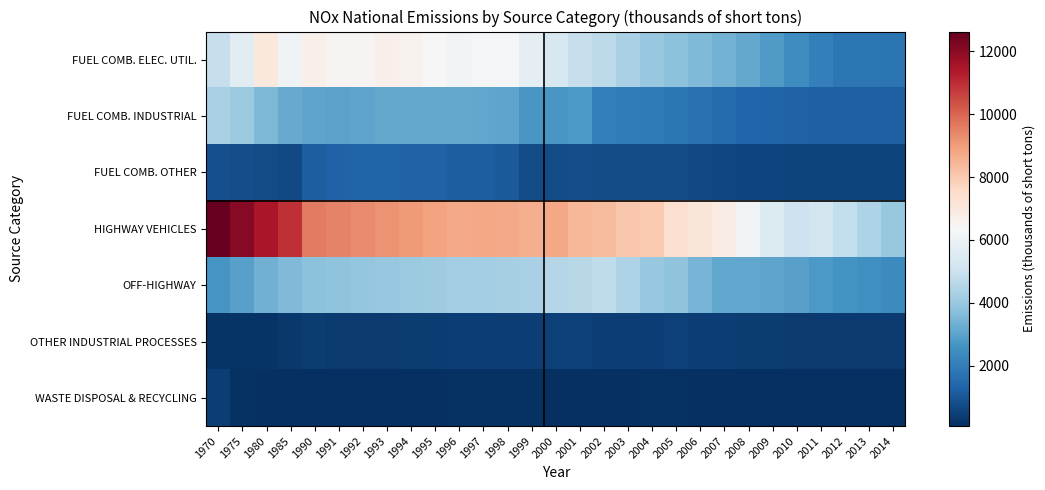

Reading right to left, transcribe all the data shown in this chart.

FUEL COMB. ELEC. UTIL.: 2014=1776	2013=1838	2012=1826	2011=2090	2010=2458	2009=2818	2008=3144	2007=3383	2006=3588	2005=3792	2004=3969	2003=4340	2002=4709	2001=4917	2000=5330	1999=5721	1998=6232	1997=6276	1996=6164	1995=6384	1994=6565	1993=6651	1992=6504	1991=6519	1990=6663	1985=6127	1980=7024	1975=5694	1970=4900
FUEL COMB. INDUSTRIAL: 2014=1258	2013=1258	2012=1258	2011=1258	2010=1305	2009=1352	2008=1399	2007=1543	2006=1681	2005=1820	2004=1897	2003=1971	2002=2041	2001=2757	2000=2723	1999=2709	1998=3050	1997=3101	1996=3151	1995=3144	1994=3147	1993=3151	1992=3071	1991=2979	1990=3035	1985=3209	1980=3555	1975=4007	1970=4325
FUEL COMB. OTHER: 2014=555	2013=555	2012=555	2011=555	2010=565	2009=575	2008=585	2007=633	2006=682	2005=730	2004=734	2003=736	2002=738	2001=779	2000=766	1999=768	1998=1101	1997=1177	1996=1197	1995=1298	1994=1303	1993=1308	1992=1353	1991=1281	1990=1196	1985=712	1980=741	1975=785	1970=836
HIGHWAY VEHICLES: 2014=3986	2013=4394	2012=4803	2011=5212	2010=5062	2009=5490	2008=6164	2007=6808	2006=7093	2005=7377	2004=7983	2003=8027	2002=8333	2001=8435	2000=8766	1999=8620	1998=8743	1997=8792	1996=8733	1995=8876	1994=9019	1993=9162	1992=9306	1991=9449	1990=9592	1985=10932	1980=11493	1975=12061	1970=12624
OFF-HIGHWAY: 2014=2370	2013=2492	2012=2614	2011=2736	2010=2944	2009=3036	2008=3101	2007=3110	2006=3458	2005=3807	2004=3975	2003=4397	2002=4759	2001=4638	2000=4539	1999=4333	1998=4281	1997=4178	1996=4179	1995=4113	1994=4047	1993=3981	1992=3915	1991=3849	1990=3781	1985=3576	1980=3353	1975=2968	1970=2652
OTHER INDUSTRIAL PROCESSES: 2014=353	2013=353	2012=353	2011=353	2010=374	2009=395	2008=416	2007=440	2006=461	2005=482	2004=467	2003=448	2002=429	2001=504	2000=479	1999=451	1998=467	1997=460	1996=433	1995=399	1994=389	1993=370	1992=361	1991=352	1990=378	1985=327	1980=205	1975=182	1970=187
WASTE DISPOSAL & RECYCLING: 2014=83	2013=83	2012=83	2011=83	2010=88	2009=92	2008=97	2007=113	2006=130	2005=146	2004=134	2003=122	2002=111	2001=130	2000=129	1999=162	1998=163	1997=157	1996=153	1995=99	1994=114	1993=123	1992=96	1991=95	1990=91	1985=87	1980=111	1975=159	1970=440